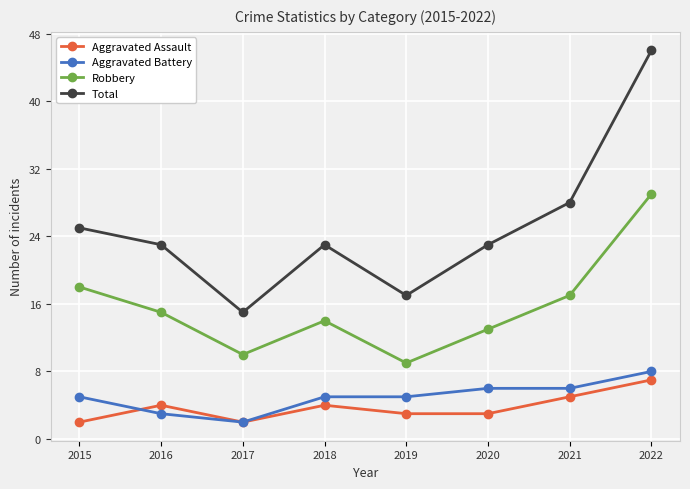

True or false: Robbery and Aggravated Assault cross at least once.

False